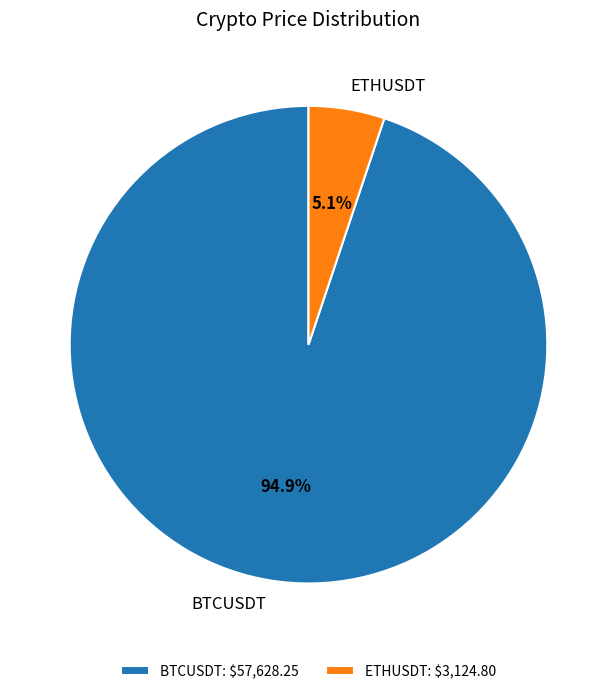

Does ETHUSDT account for over 50% of the chart?

No